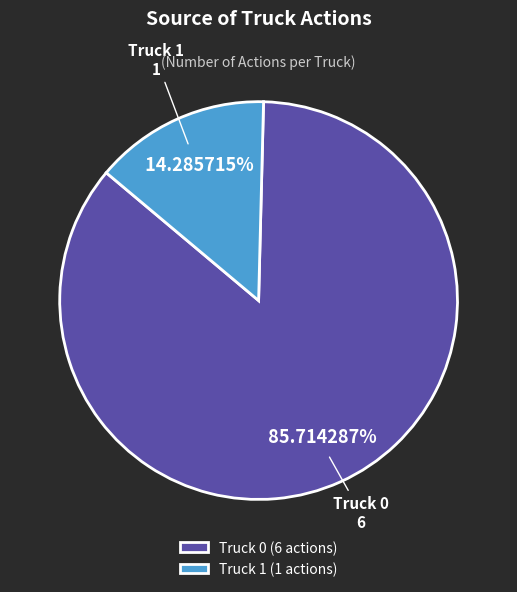

To the nearest percent, what percentage of the pie is Truck 1?

14%